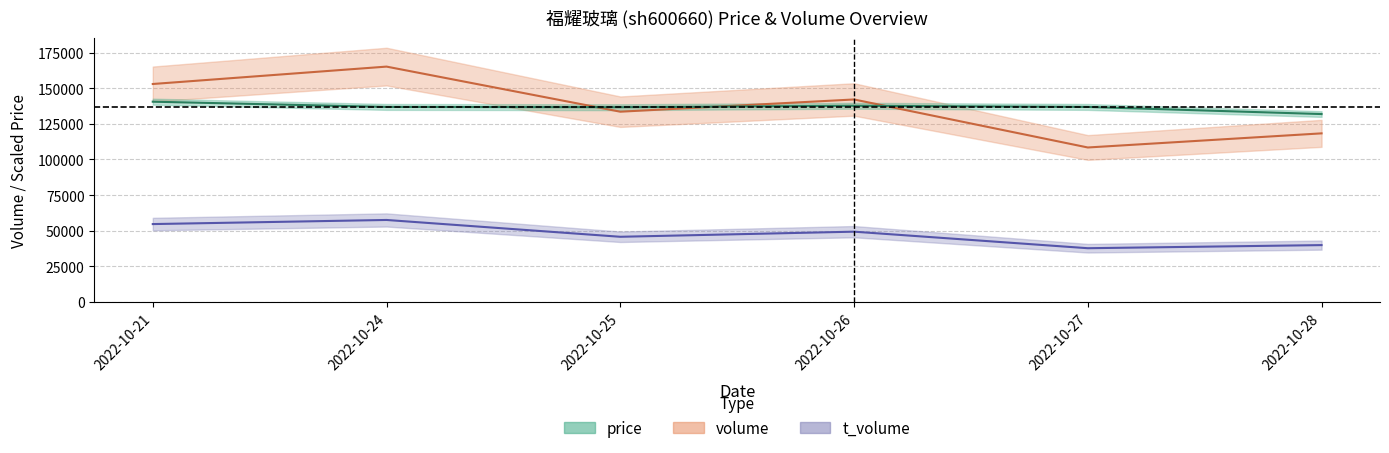

At how many categories does at least one series exceed 56511?

6